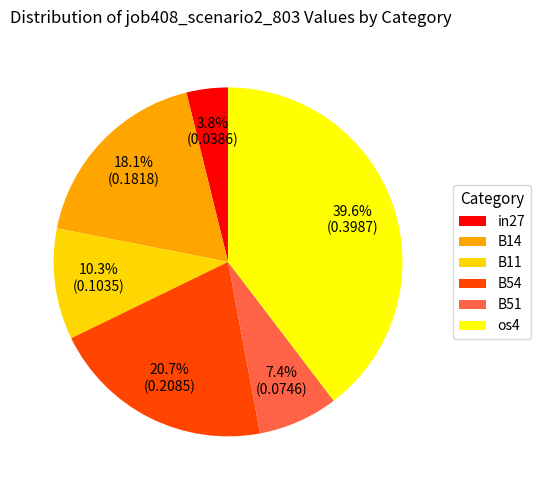

Does B51 account for over 50% of the chart?

No